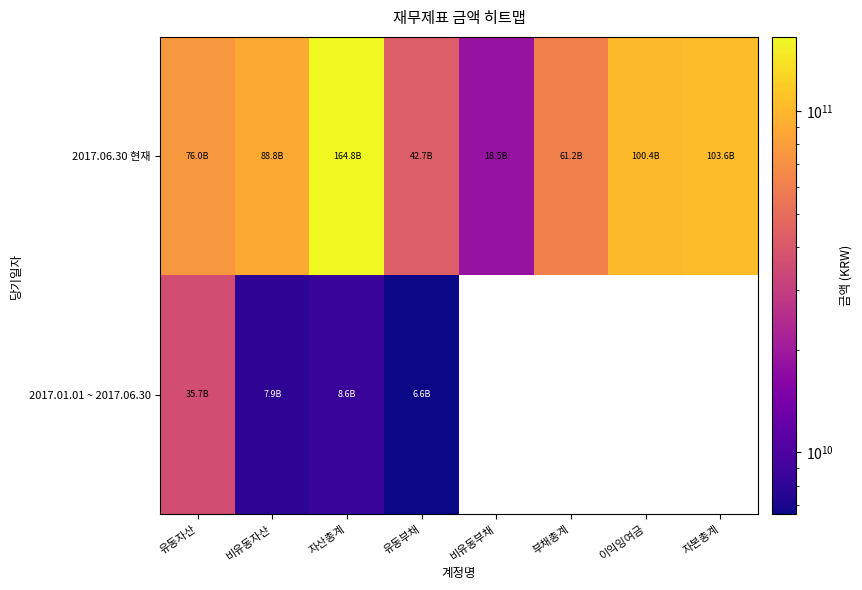

Between 자산총계 and 유동부채, which series saw the biggest shift?

2017.06.30 현재